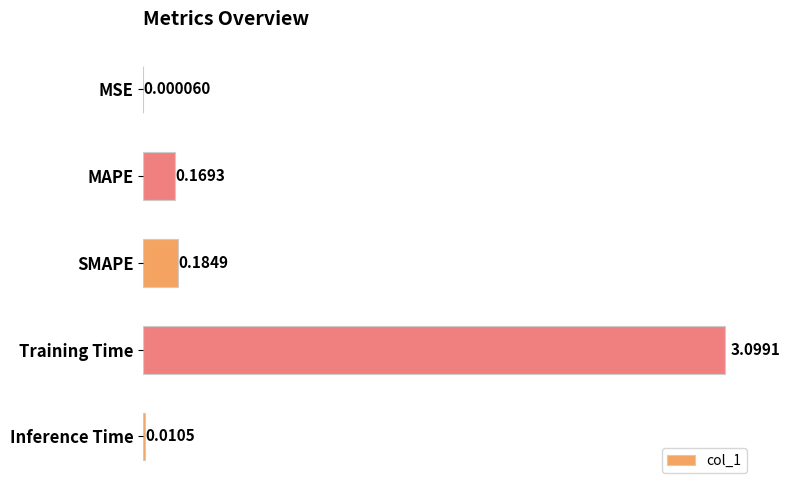

What is the sum of all values?

3.5